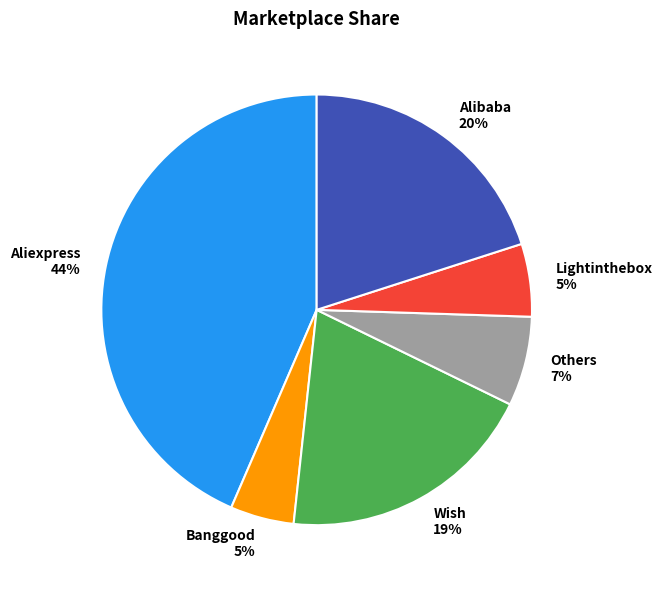

Combined, do Others and Banggood account for over 50%?

No